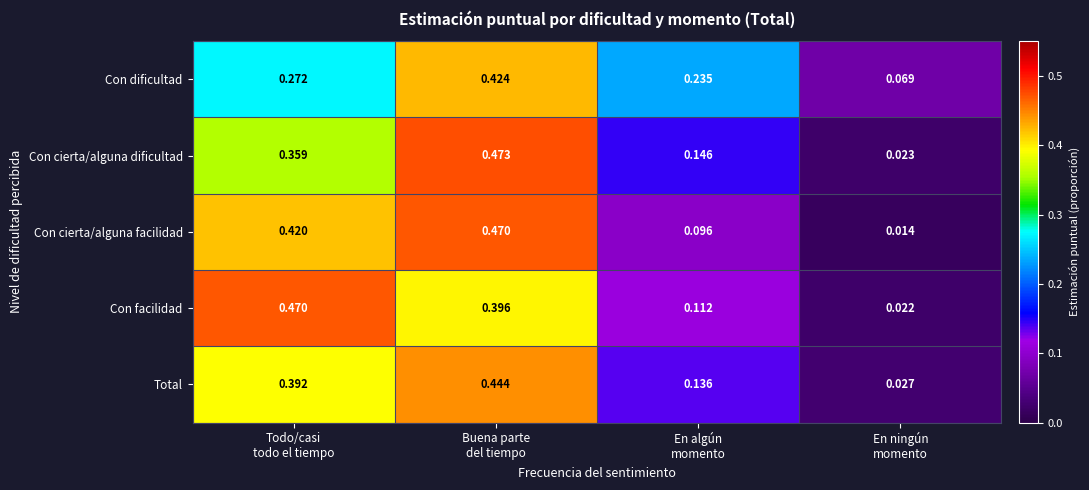

Which series has the largest total across all categories?

Con cierta/alguna dificultad